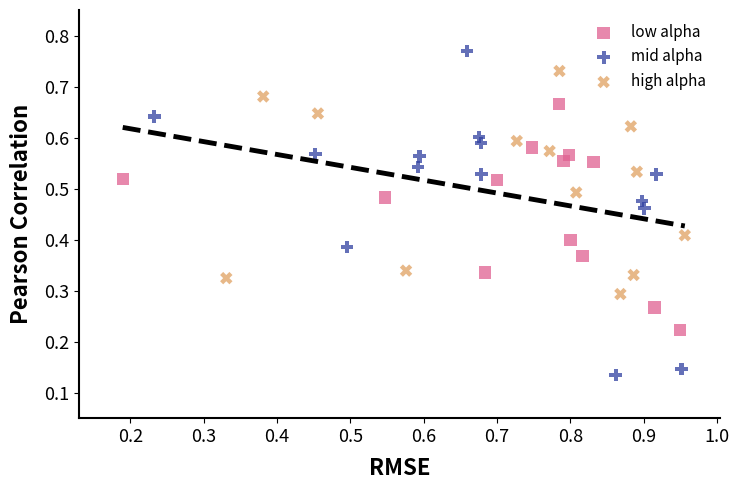

Which series contains the highest Y value?

mid alpha